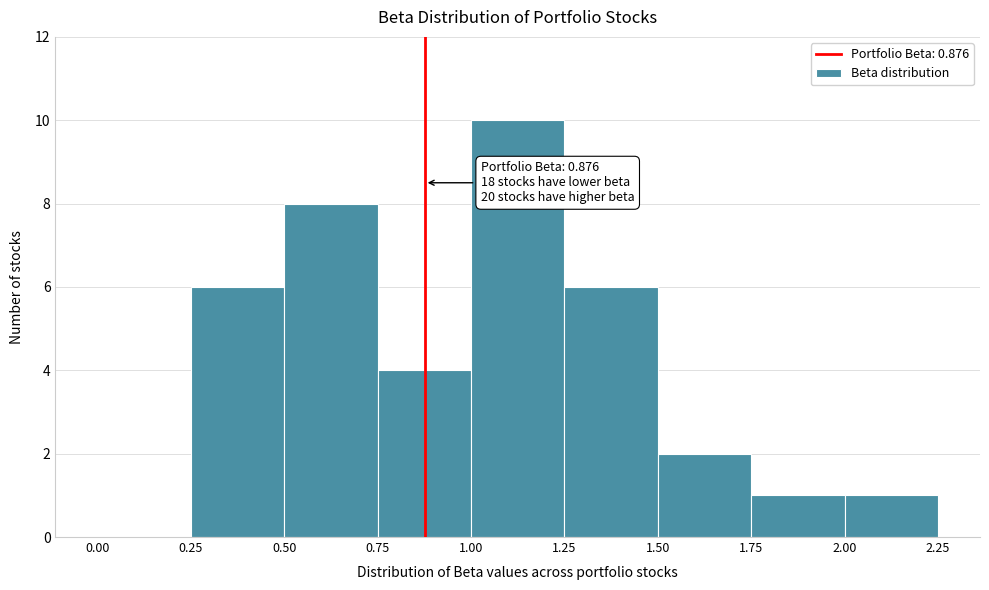

Which range on the x-axis has the tallest bar?

1.00 to 1.25